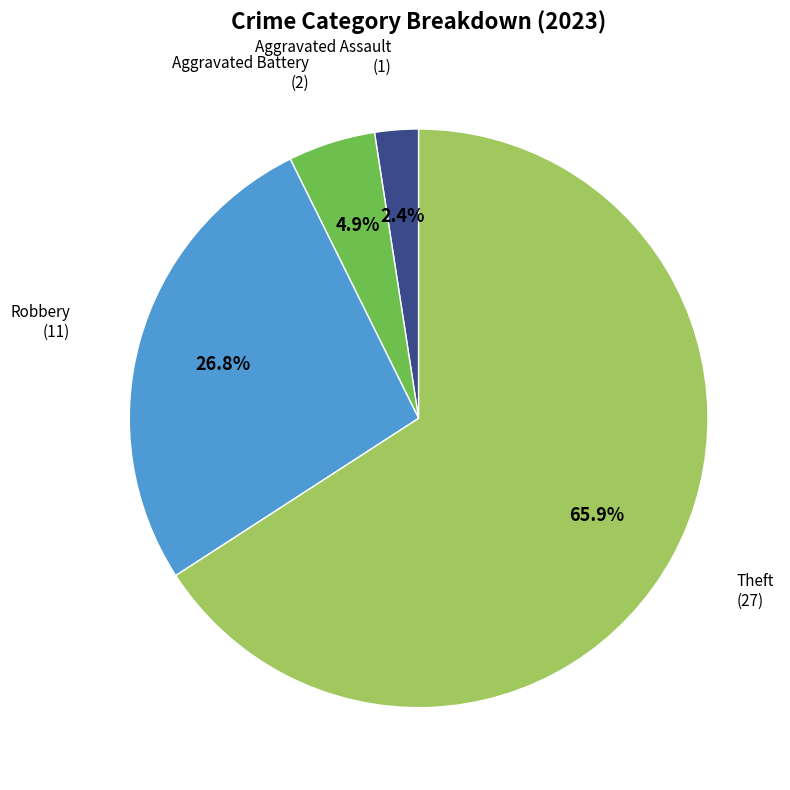

Do Robbery and Aggravated Assault together represent more than half of the pie?

No